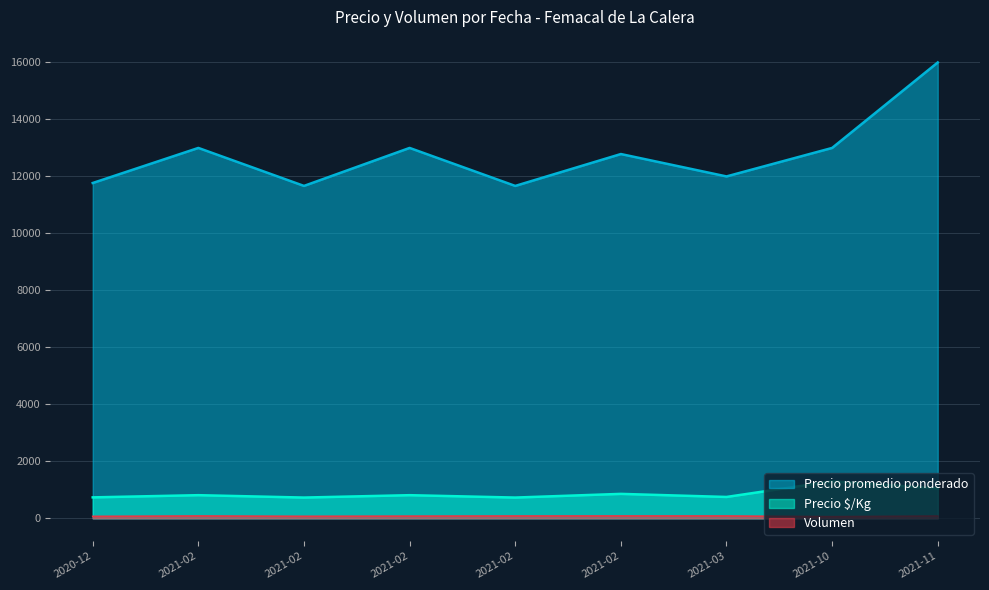

How many lines are shown in the chart?

3